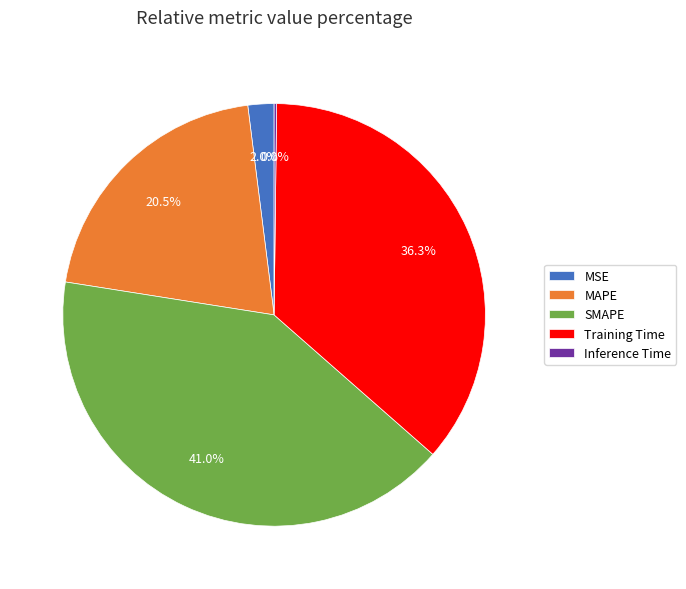

Rank the categories by value from highest to lowest.

SMAPE, Training Time, MAPE, MSE, Inference Time